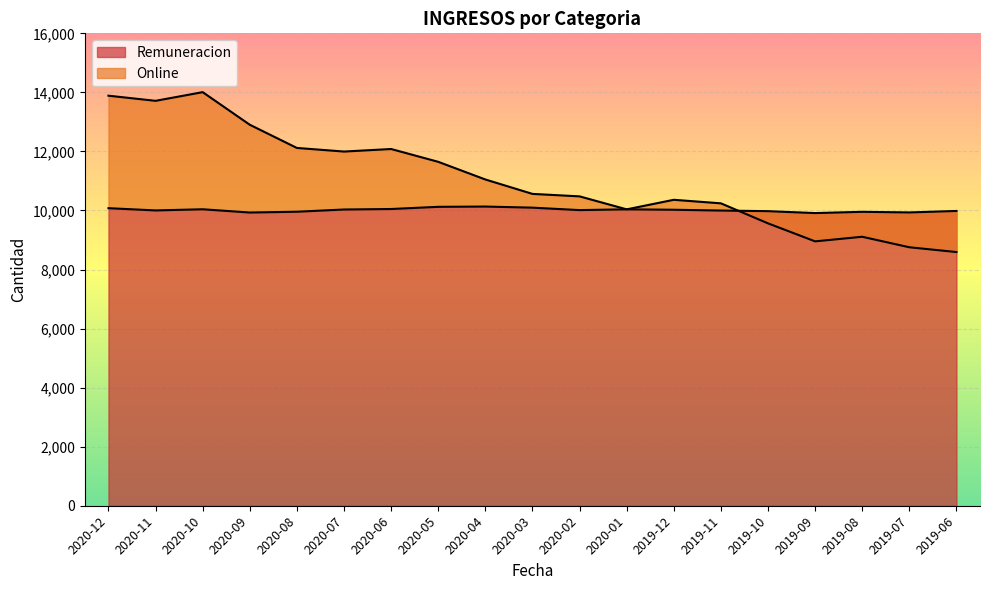

What are all the series names shown in the legend?

Remuneracion, Online